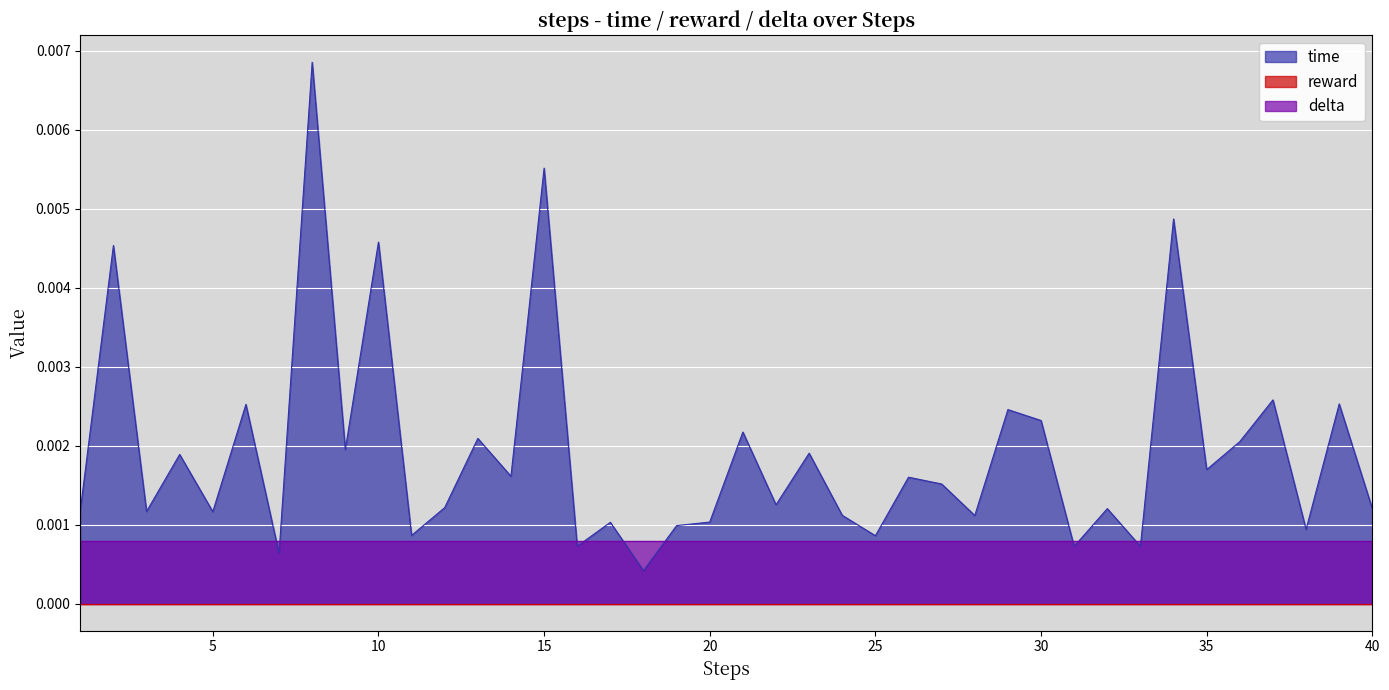

Which series ends up on top after the final intersection of time and delta?

time